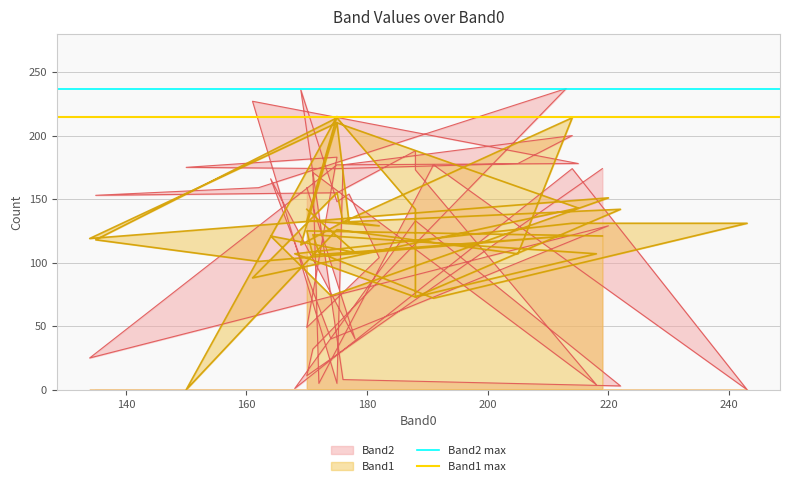

Which series has the widest spread of values?

Band2 max